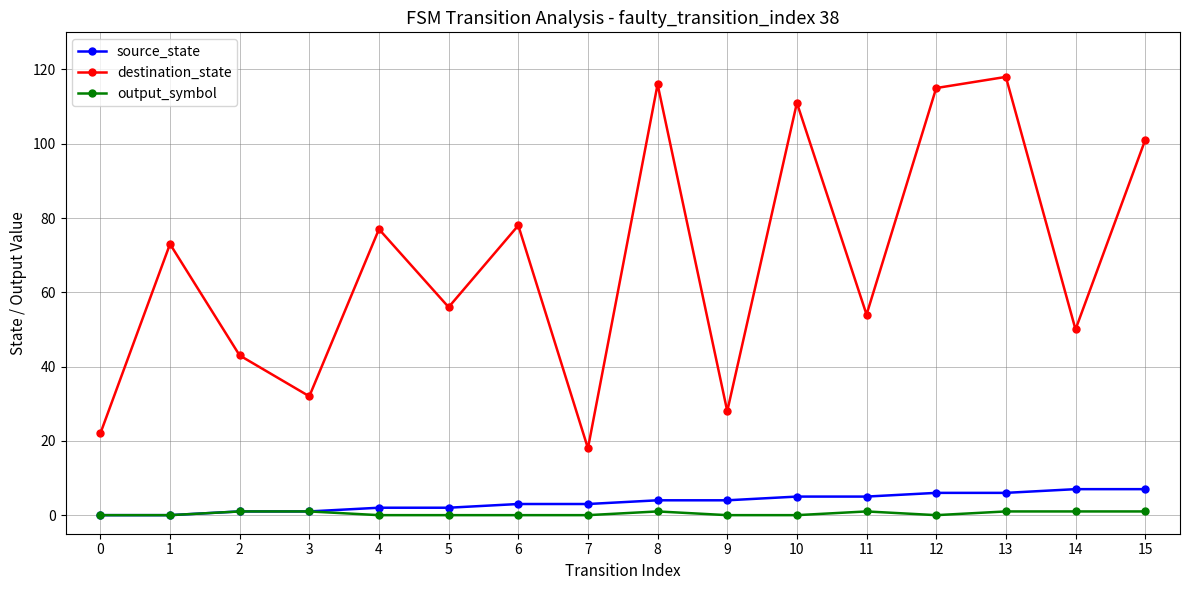

True or false: output_symbol has a value of 1 at 11.

True